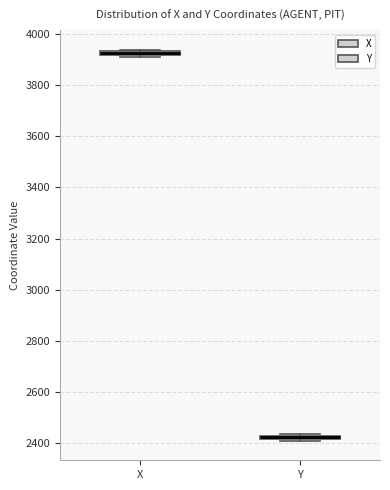

Where is the lower edge of the box for X on the y-axis? The values are not printed on the chart, so give them approximately, as read against the axis.

3920